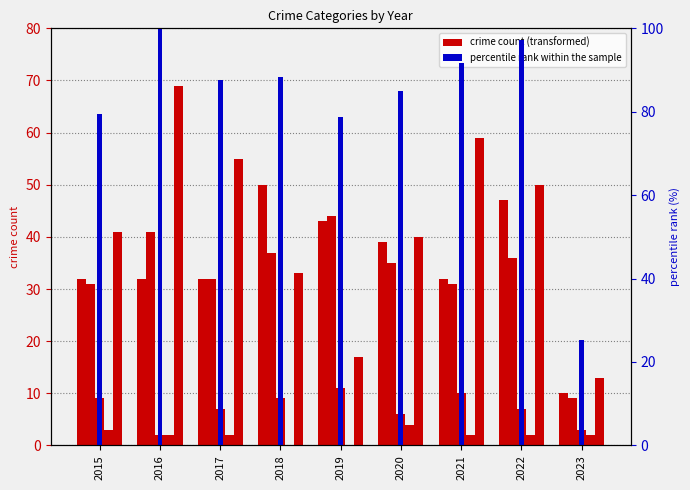

At which label is Homicide closest to 2?

2016